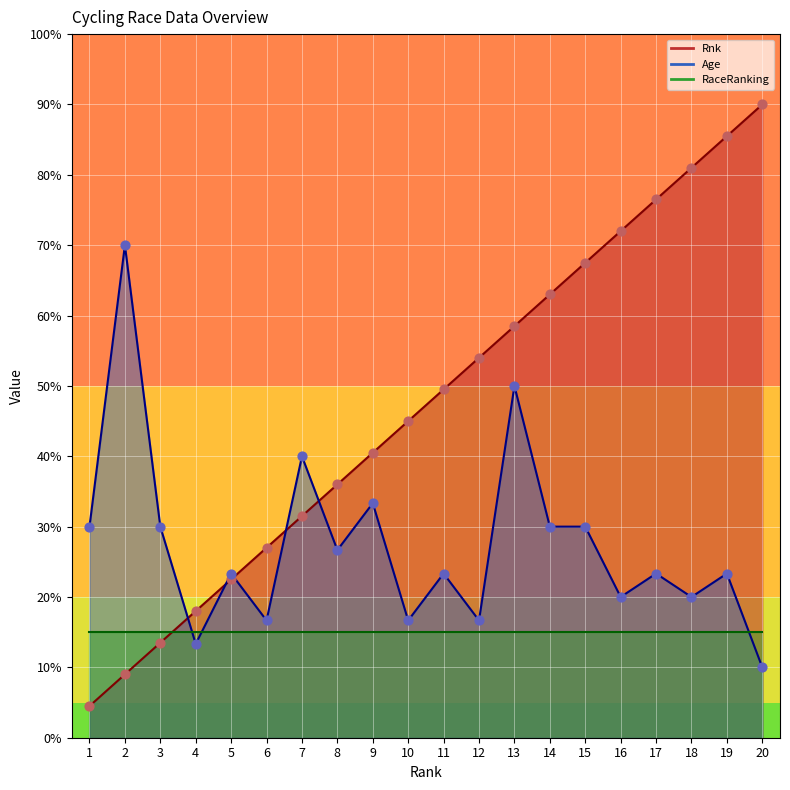

Is the value of Age at 8 greater than the value of Rnk at 9?

No